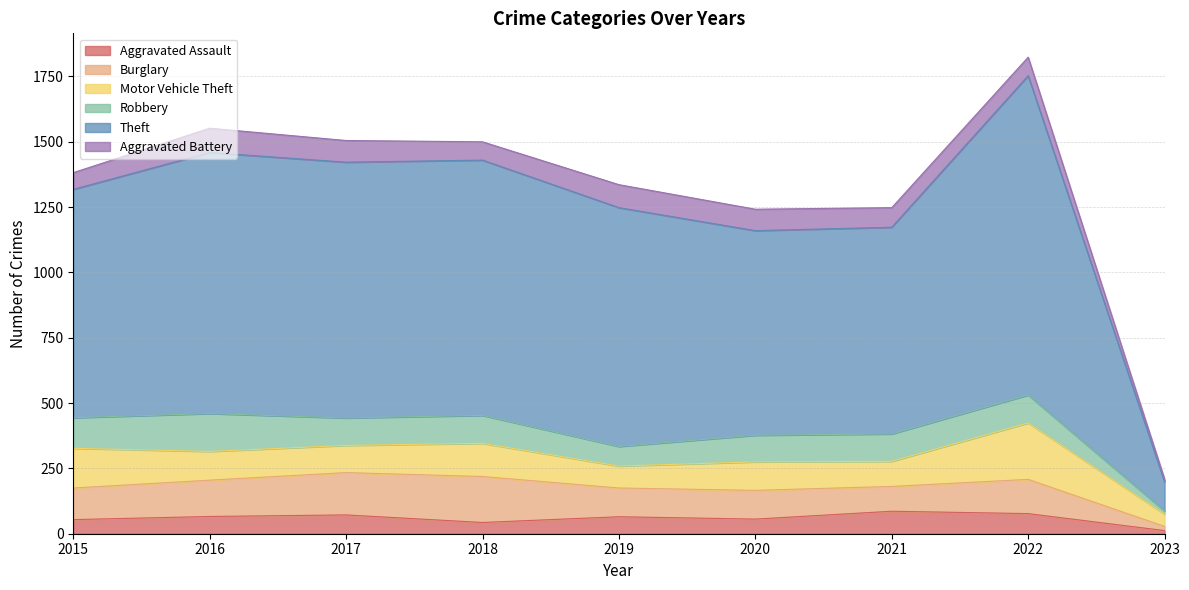

True or false: Theft and Motor Vehicle Theft intersect in this chart.

False